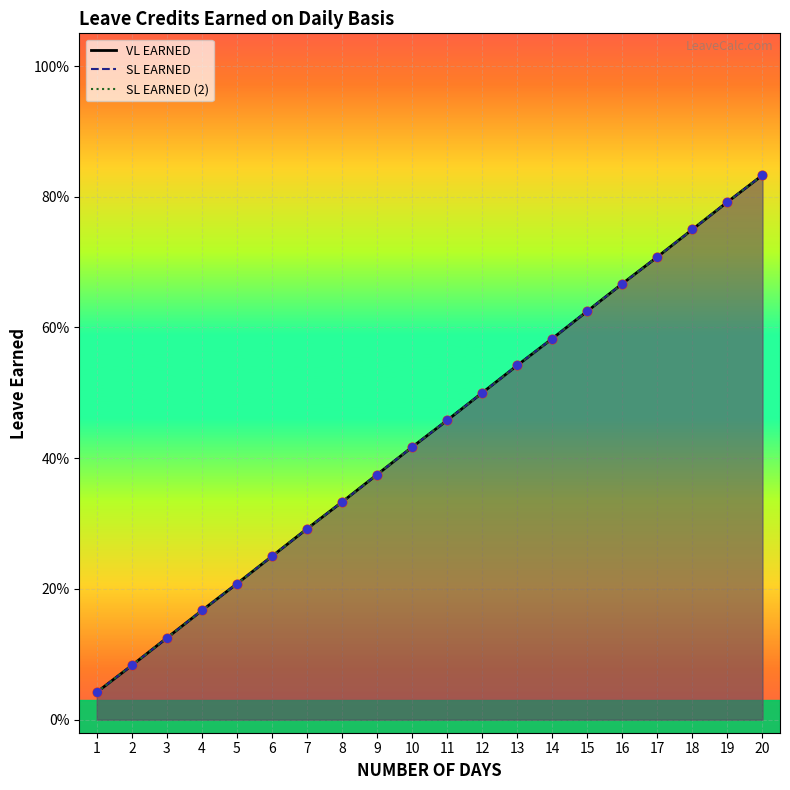

Which series reaches the maximum Y coordinate?

VL EARNED